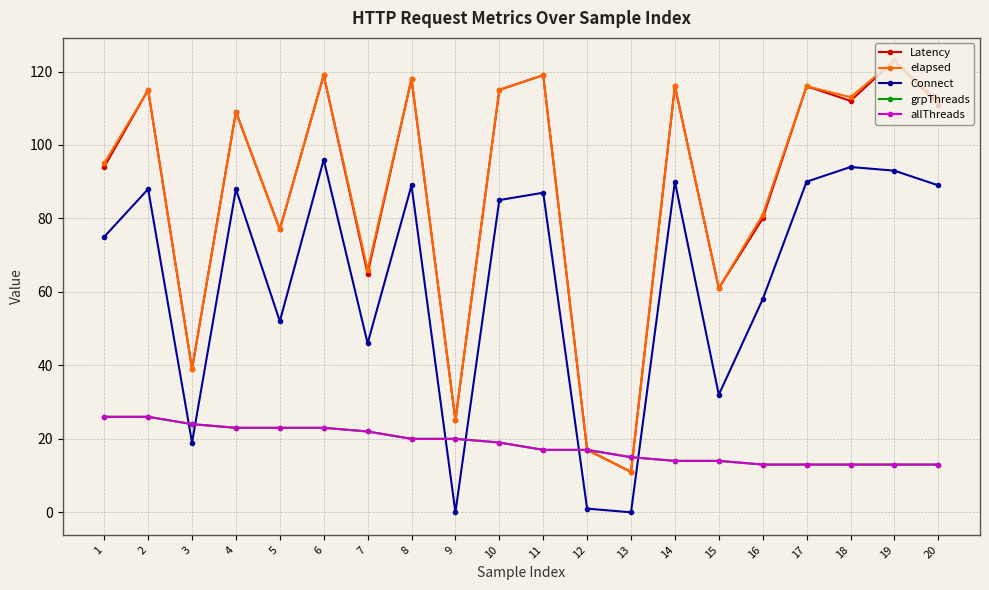

What is the sum of all Latency values?

1742